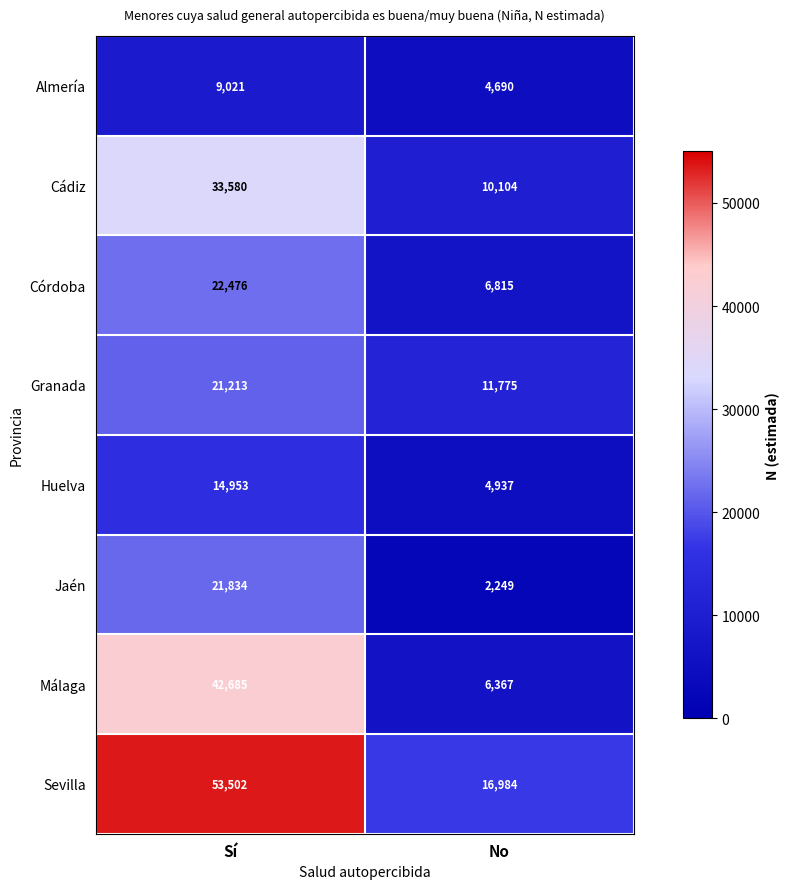

What is the sum of all Cádiz values?

43684